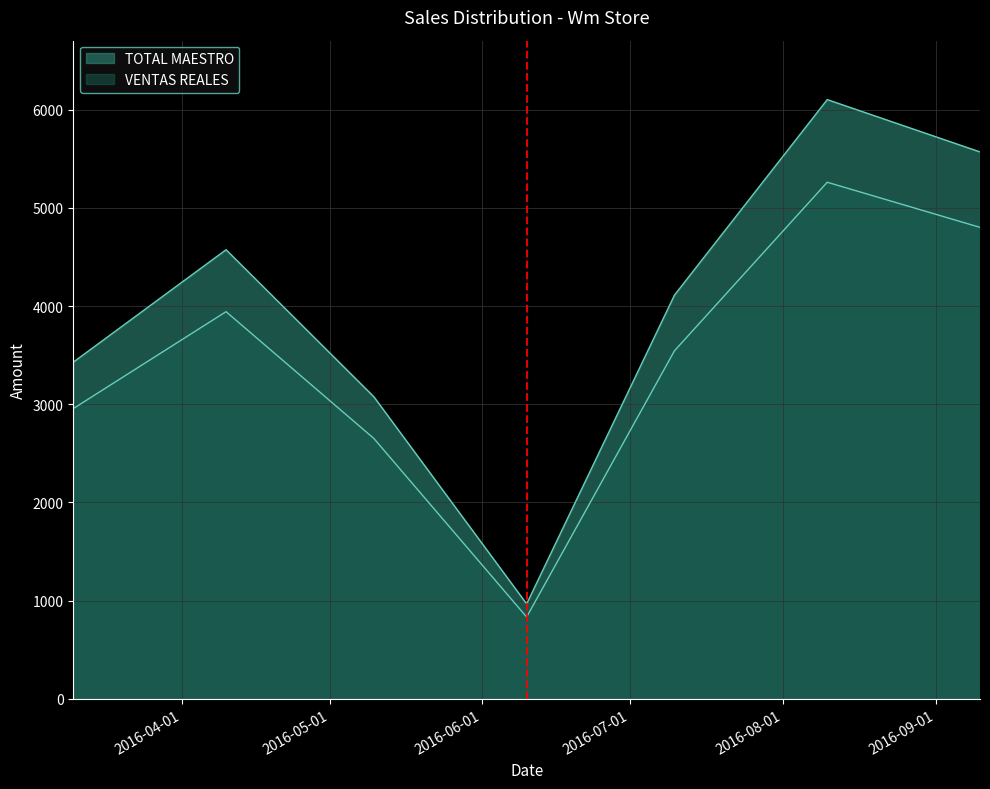

What is the minimum value for TOTAL MAESTRO?

967.0